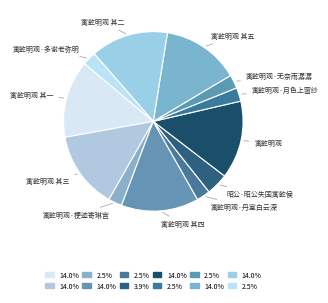

Is there any slice that represents more than half of the pie?

No